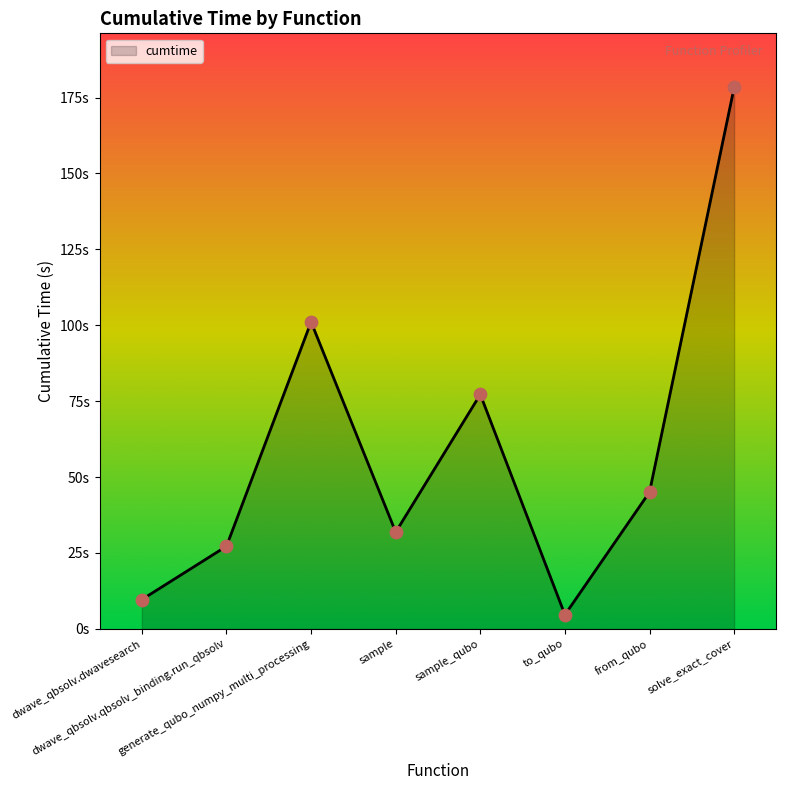

What is the change in value from to_qubo to from_qubo?

+40.4